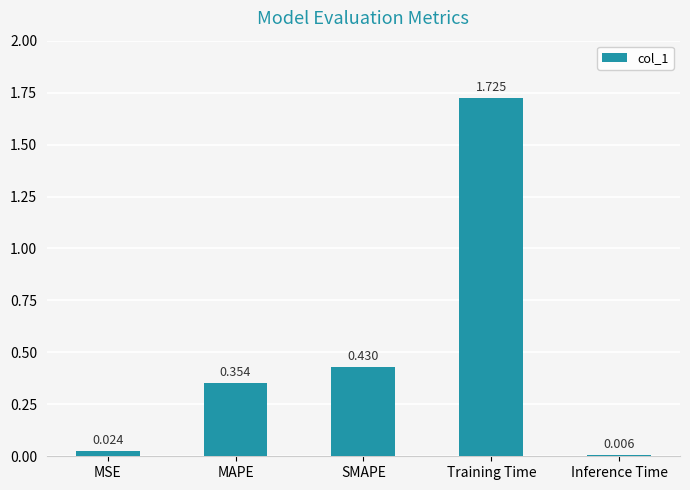

List the labels in order of value, largest first.

Training Time, SMAPE, MAPE, MSE, Inference Time